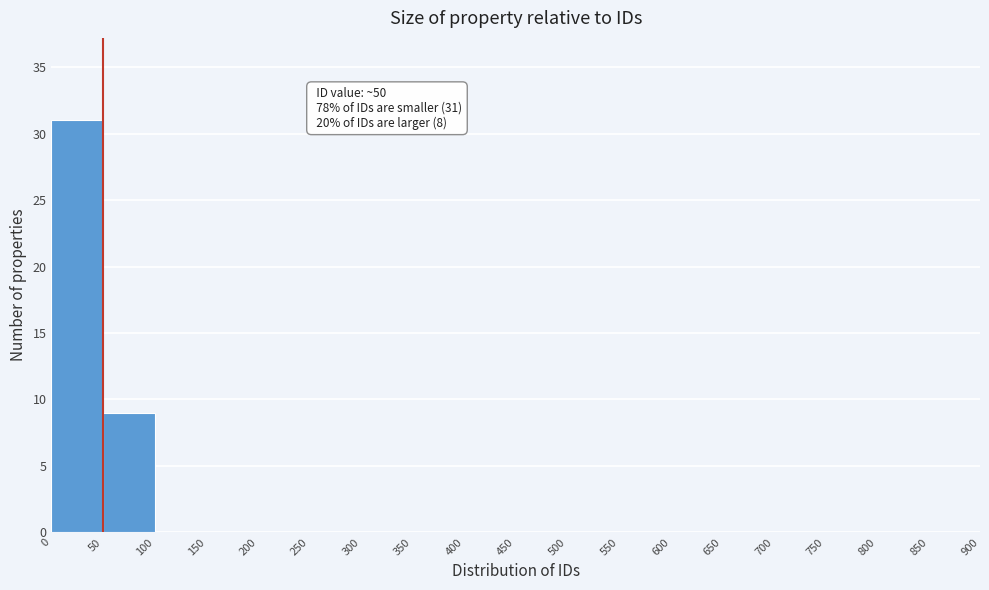

Which range on the x-axis has the tallest bar?

0 to 50